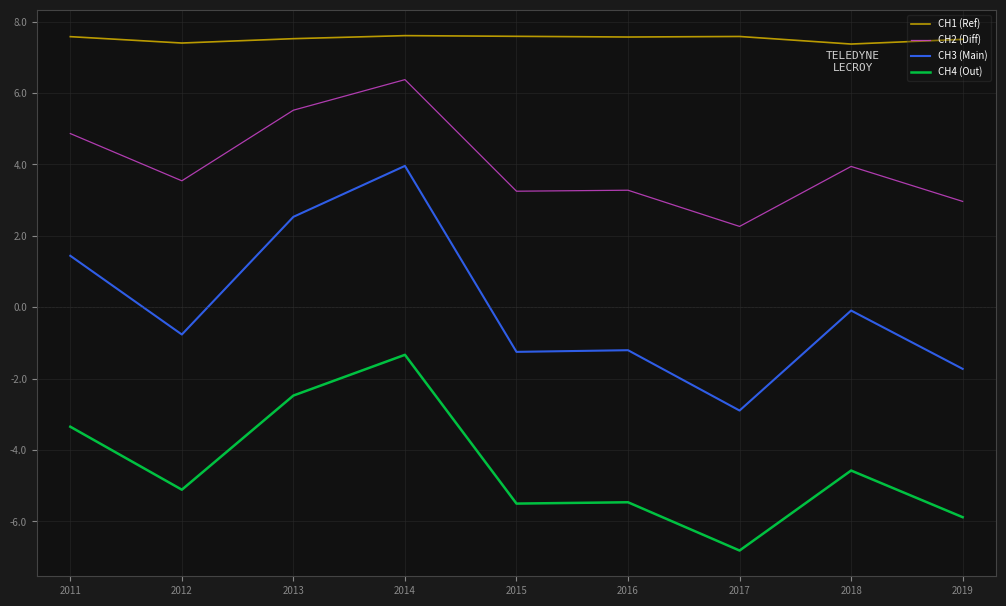

Reading left to right, transcribe all the data shown in this chart.

CH1 (Ref): 7.6	7.4	7.5	7.6	7.6	7.6	7.6	7.4	7.5
CH2 (Diff): 4.9	3.5	5.5	6.4	3.2	3.3	2.3	3.9	3.0
CH3 (Main): 1.4	-0.8	2.5	4.0	-1.3	-1.2	-2.9	-0.1	-1.7
CH4 (Out): -3.3	-5.1	-2.5	-1.3	-5.5	-5.5	-6.8	-4.6	-5.9